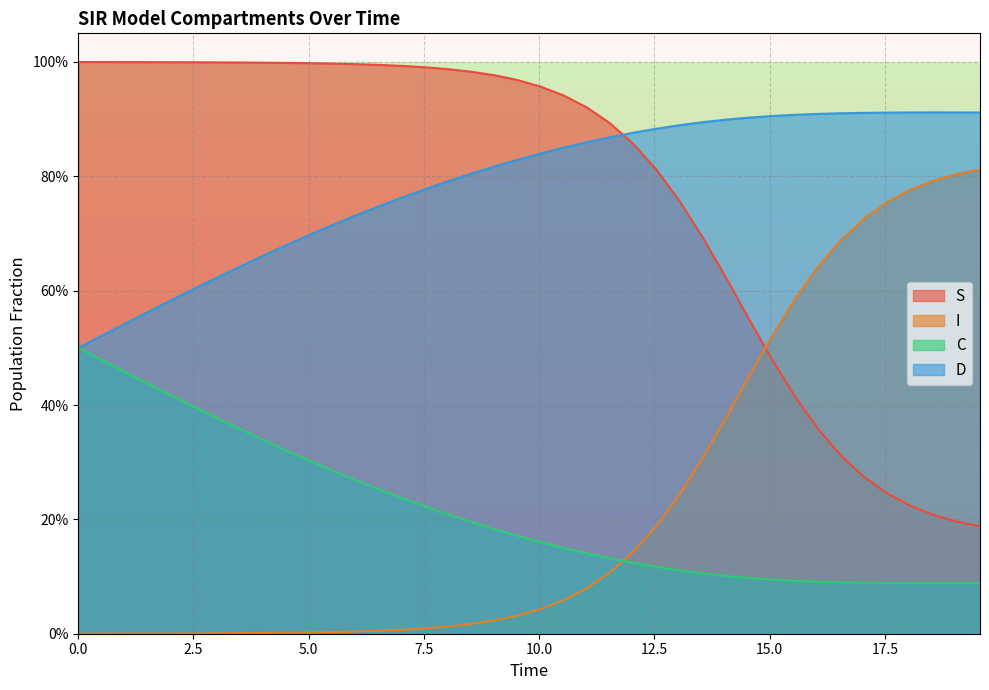

Count the number of data series in this chart.

4